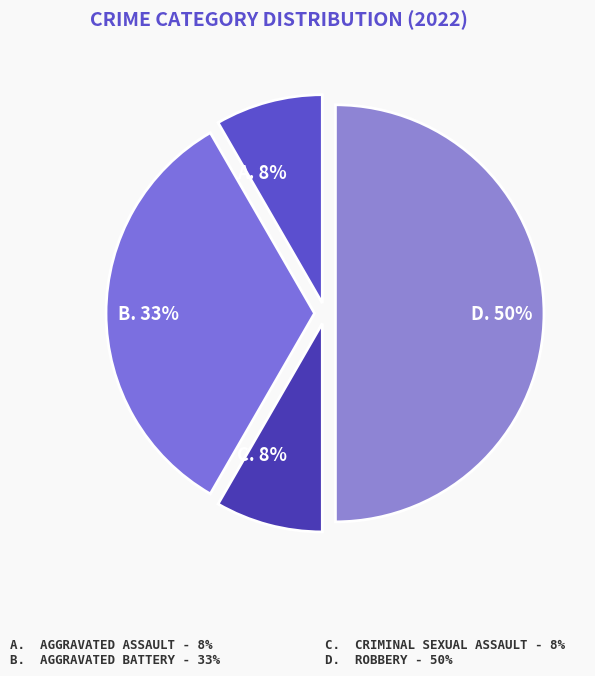

How many slices are in this pie chart?

4